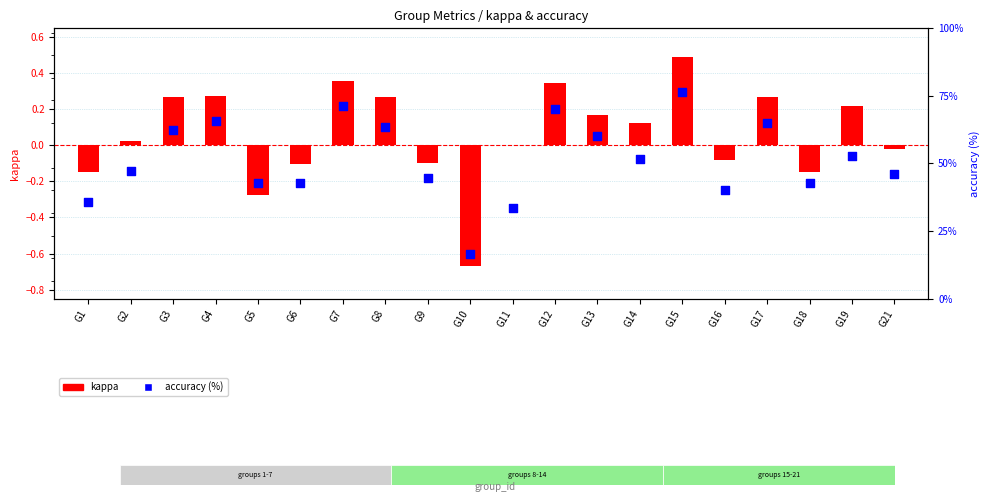

Which series contains the highest Y value?

accuracy (%)